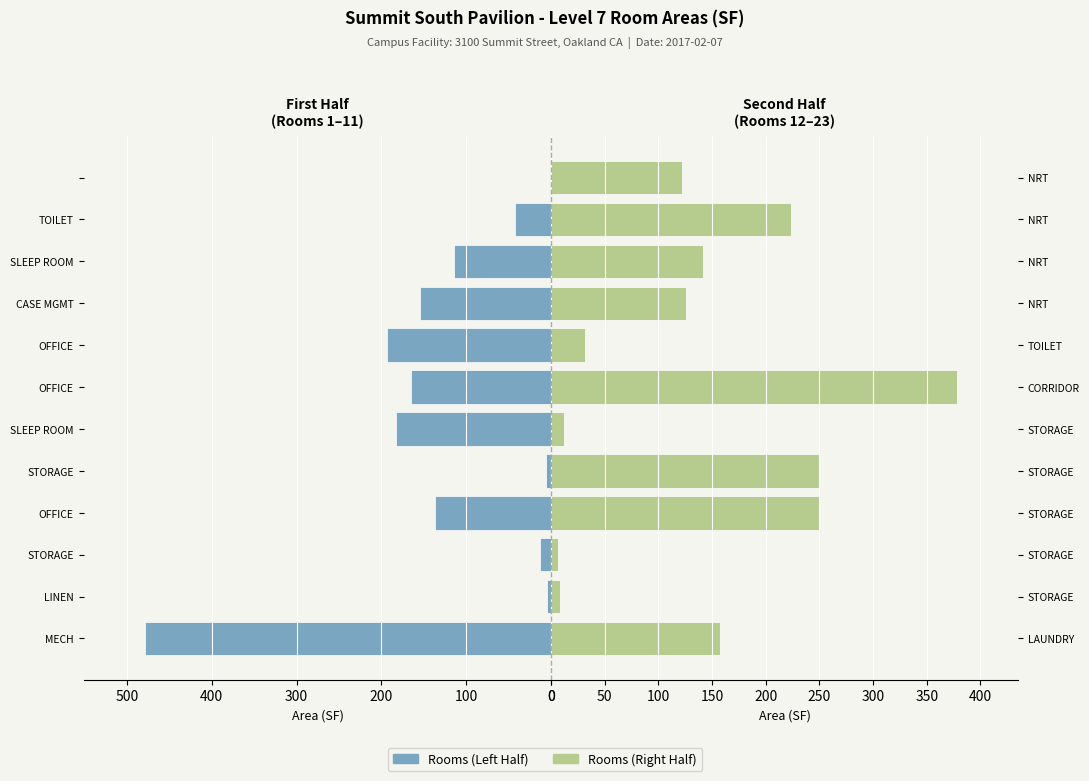

Is the value of Rooms (Left) at 8 greater than the value of Rooms (Right) at 400?

No